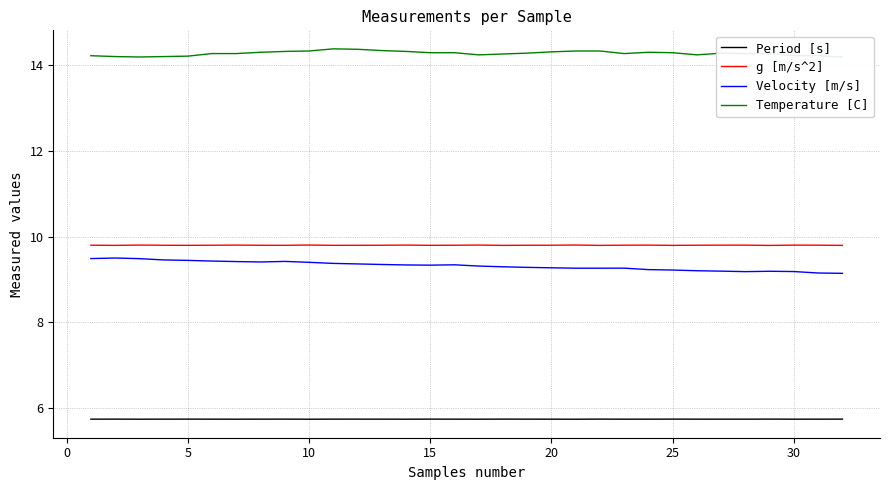

True or false: Velocity [m/s] has a value of 9.3 at 20.

True